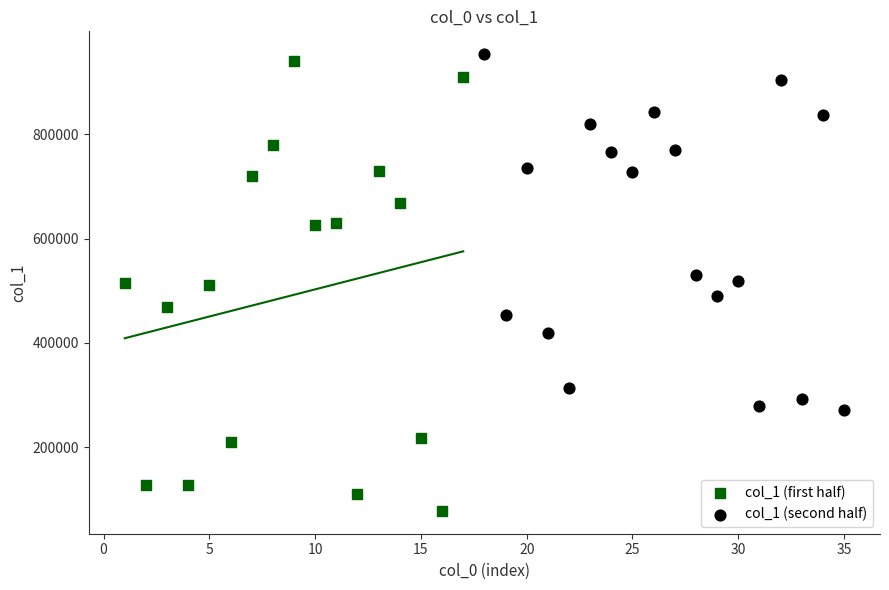

Which series has the largest Y range (max minus min)?

col_1 (first half)